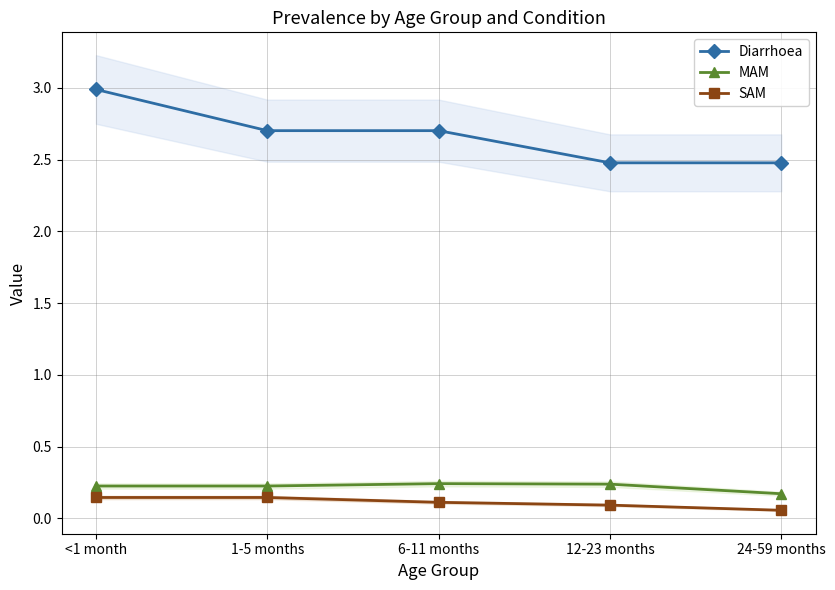

What position from the left is <1 month?

1